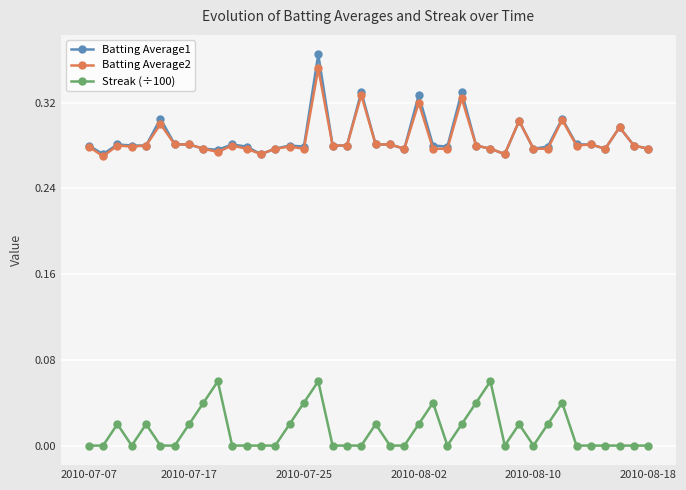

True or false: Streak (÷100) and Batting Average1 intersect in this chart.

False